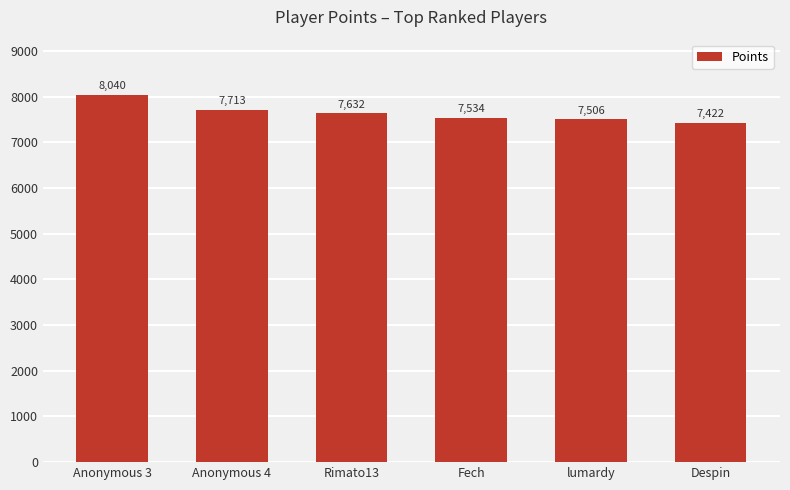

What is the greatest value displayed?

8040